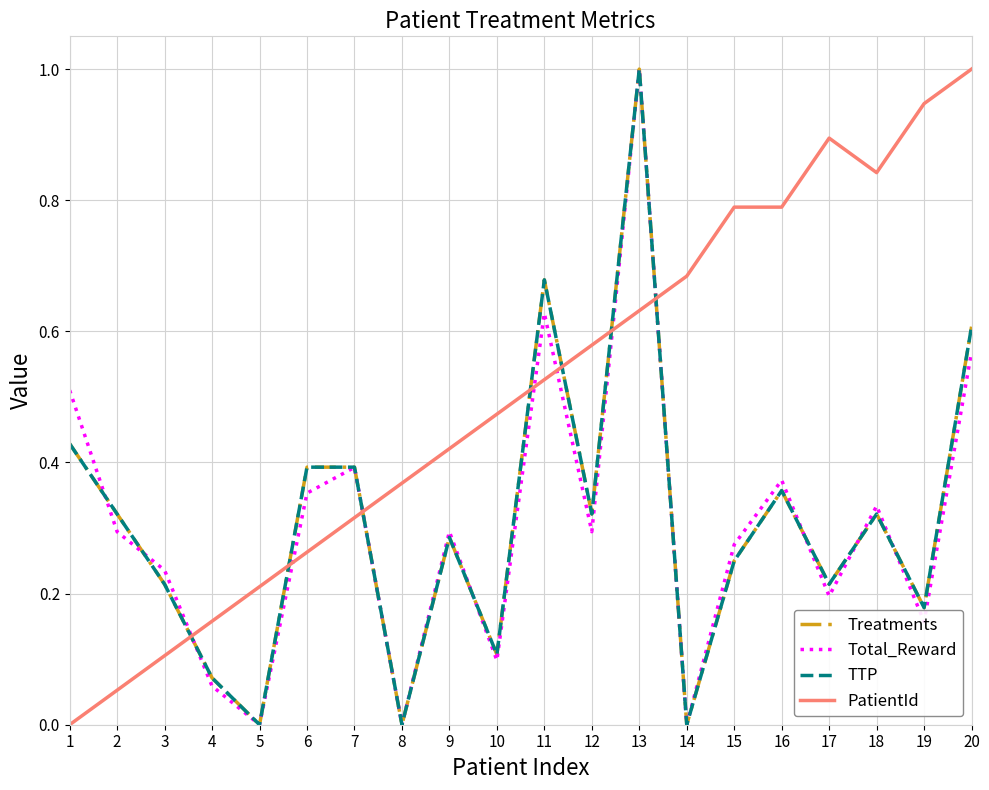

How many interior local peaks does the PatientId series have?

1